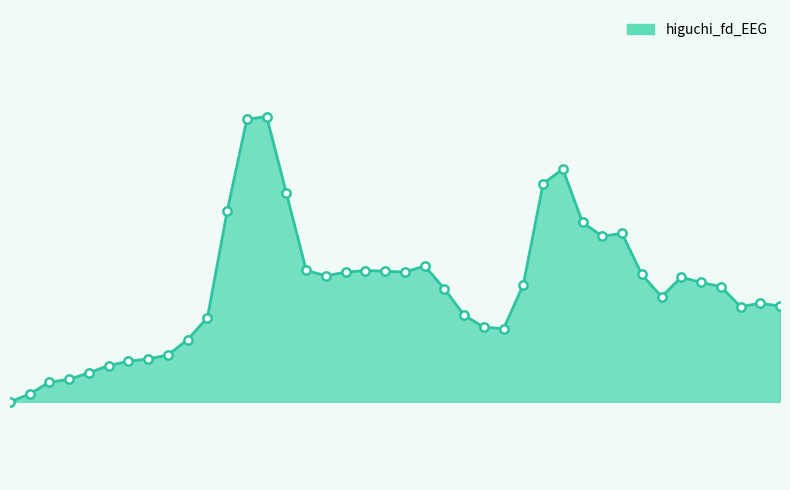

Is this an area chart (filled region under the line)?

Yes